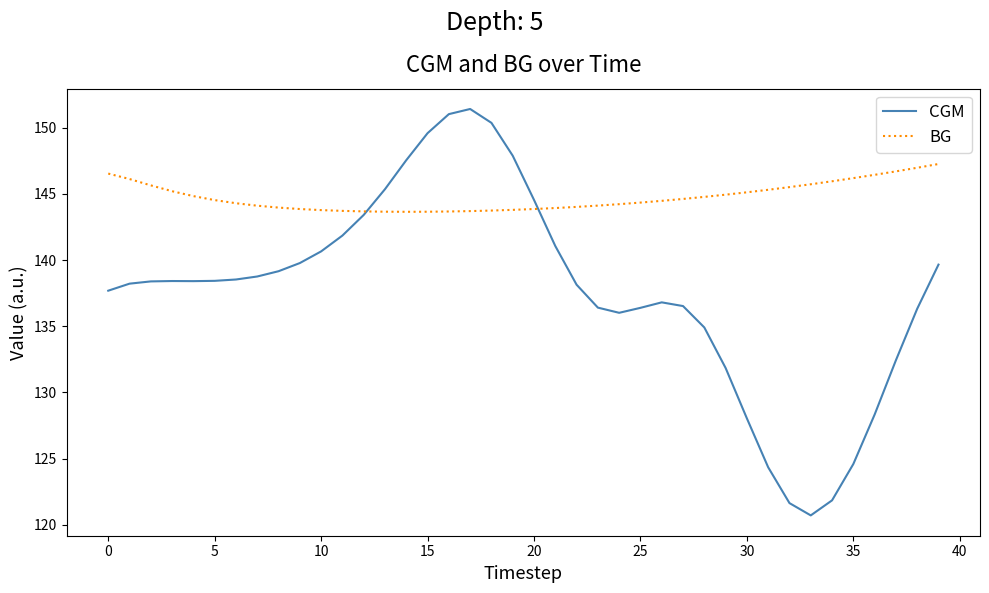

Which series has the largest total across all categories?

BG